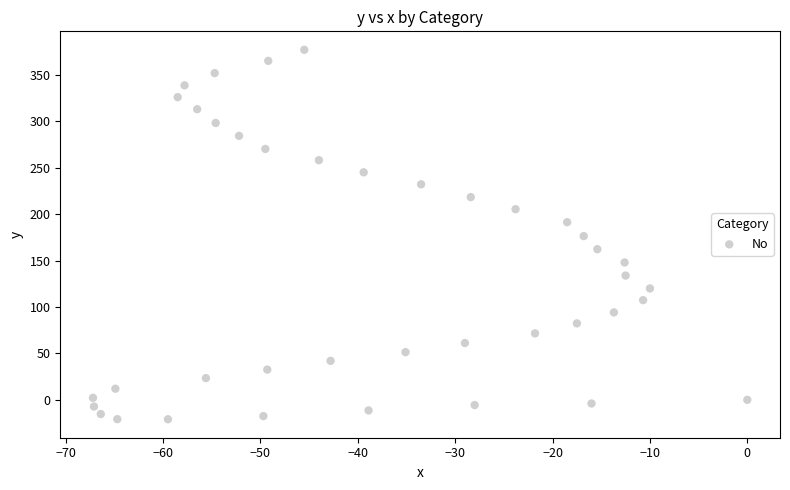

What is the range of X values (max minus min)?

67.2